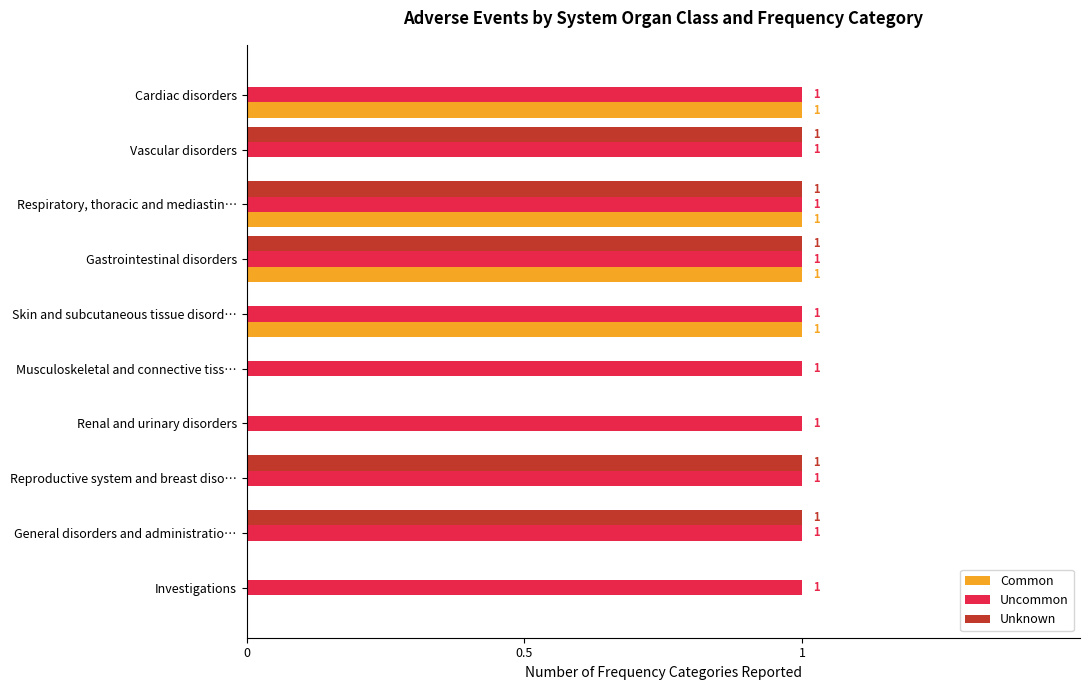

Which series changed the most between Respiratory, thoracic and mediastin… and General disorders and administratio…?

Common